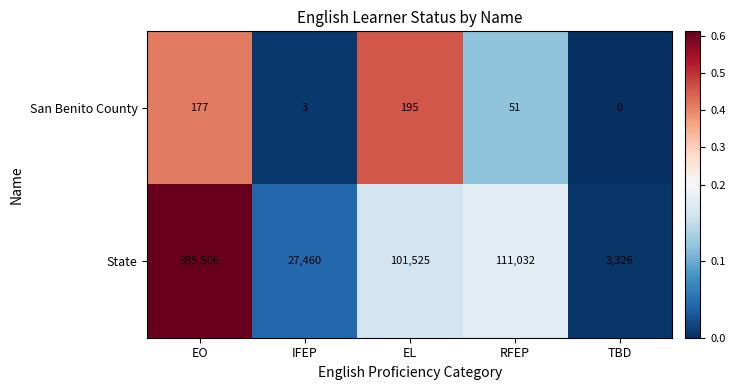

Reading right to left, list all the values displayed in this chart.

San Benito County: 0	51	195	3	177
State: 3326	111032	101525	27460	385506